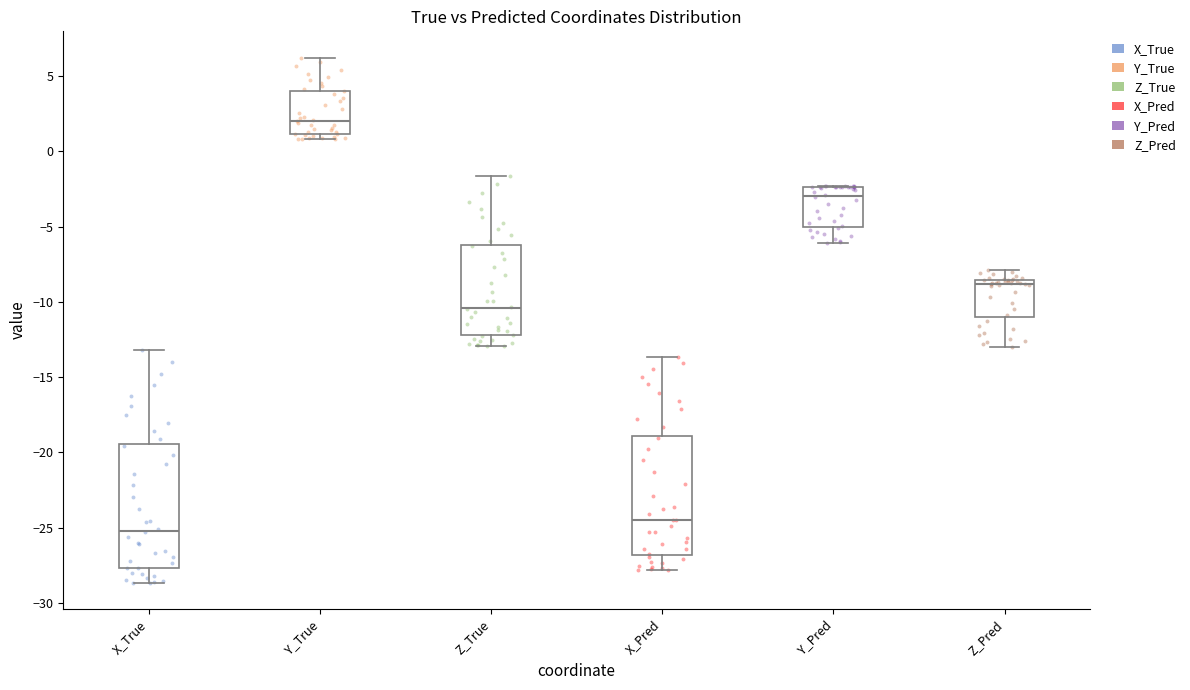

Where is the lower edge of the box for Y_Pred on the y-axis? The values are not printed on the chart, so give them approximately, as read against the axis.

-5.0